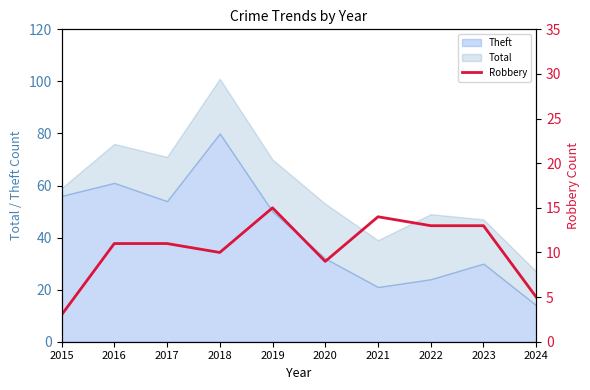

Is it true that Theft equals 6 at 2023?

False